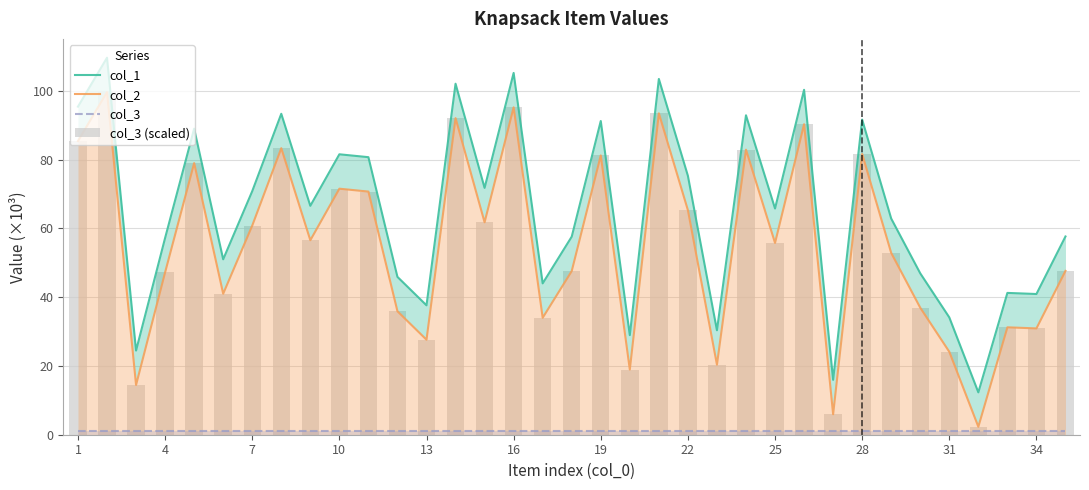

At which label does col_1 first exceed 65?

1